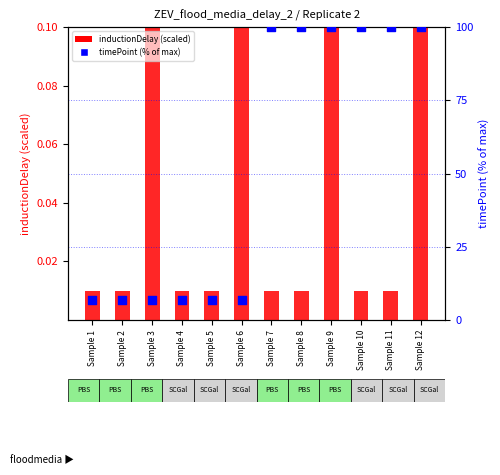

Which series has the largest total across all categories?

timePoint (% of max)